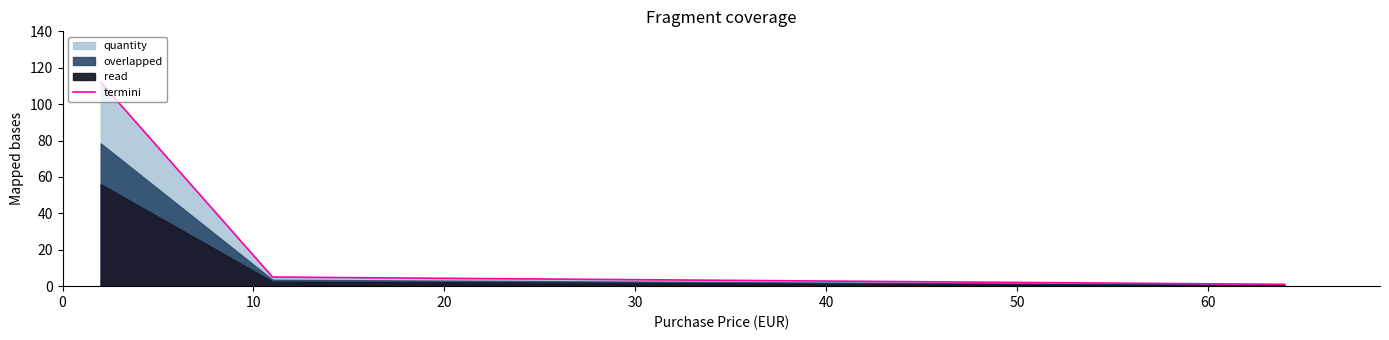

Read the value at 10.

5